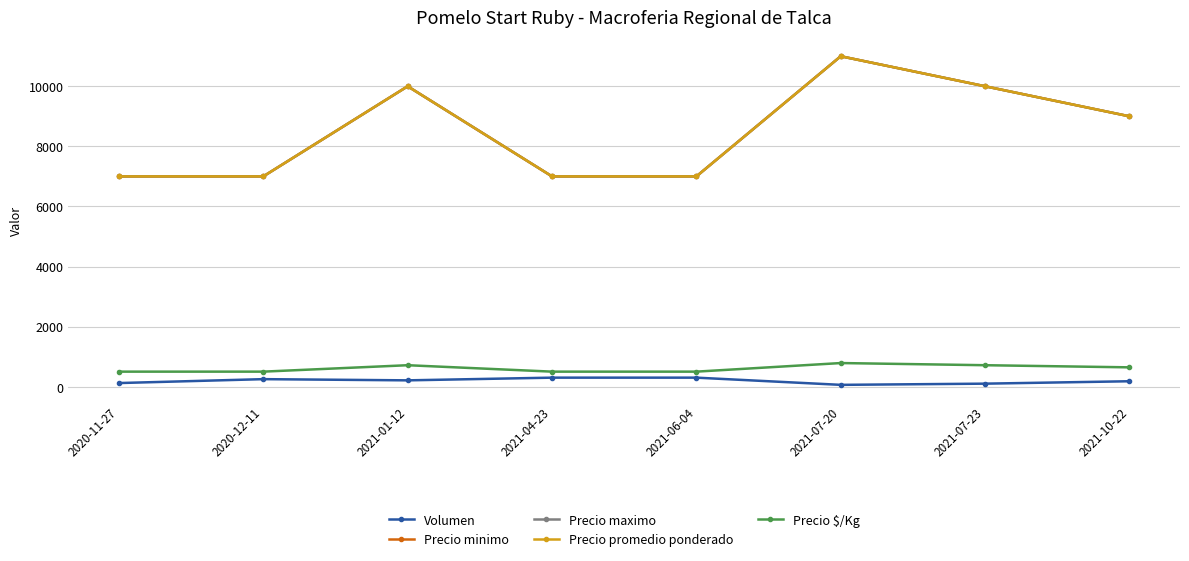

Does the chart have visible grid lines?

Yes